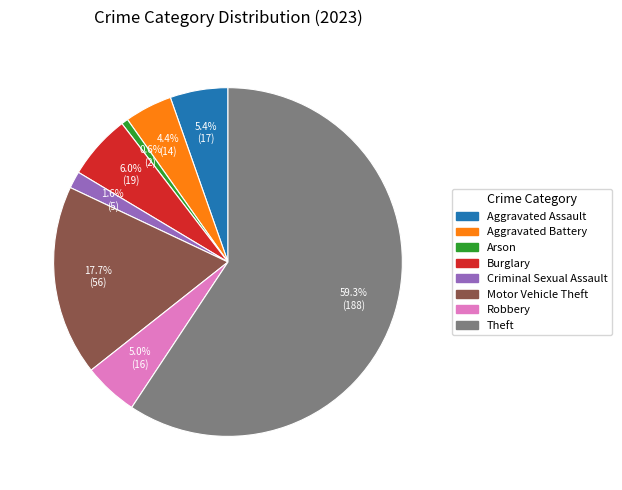

What percentage is NOT represented by Motor Vehicle Theft?

82.3%